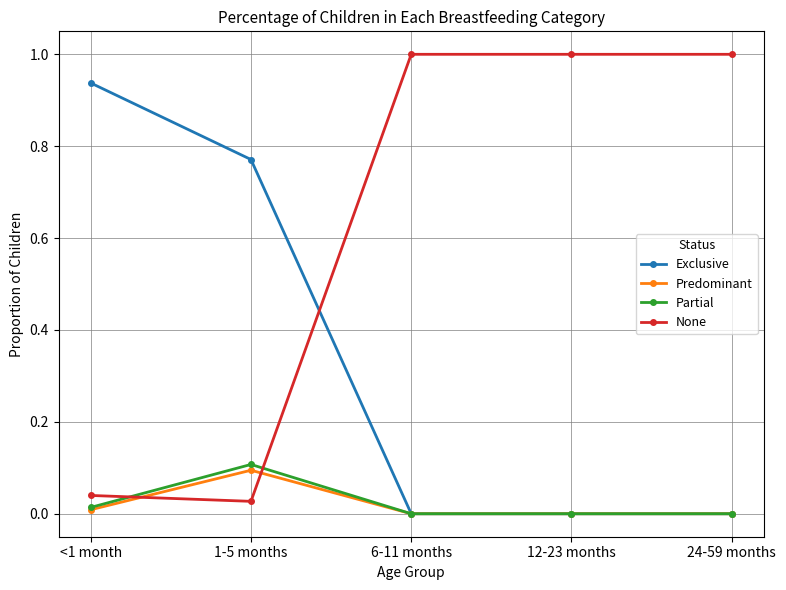

The value of None at 12-23 months is 1.8. True or false?

False